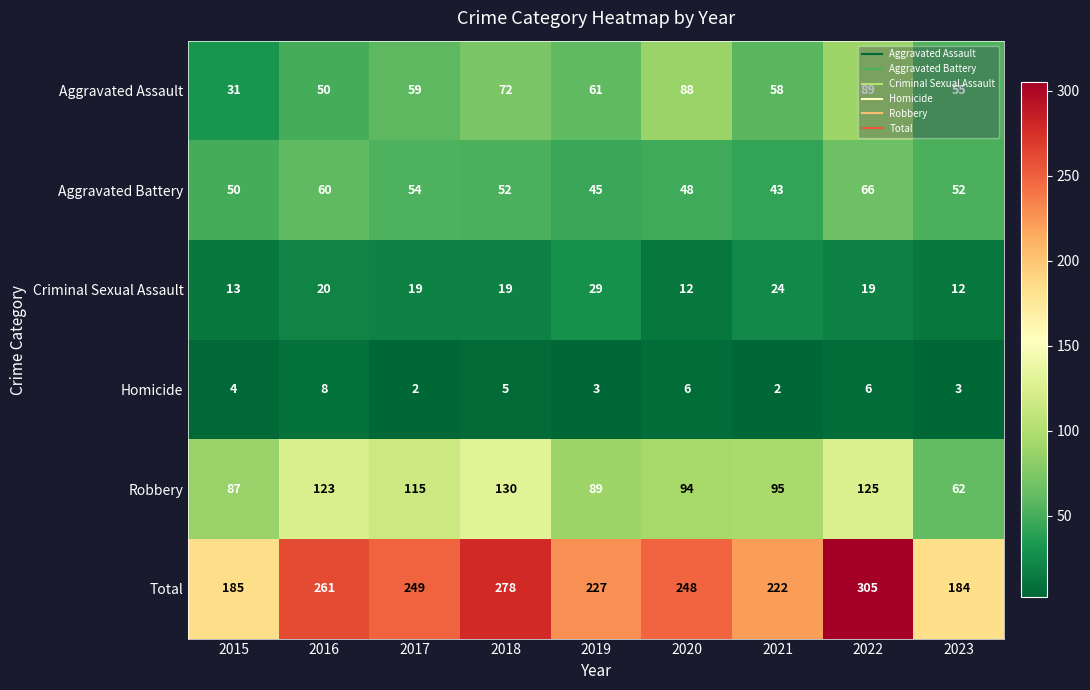

How many values in the Homicide series are below 4?

4